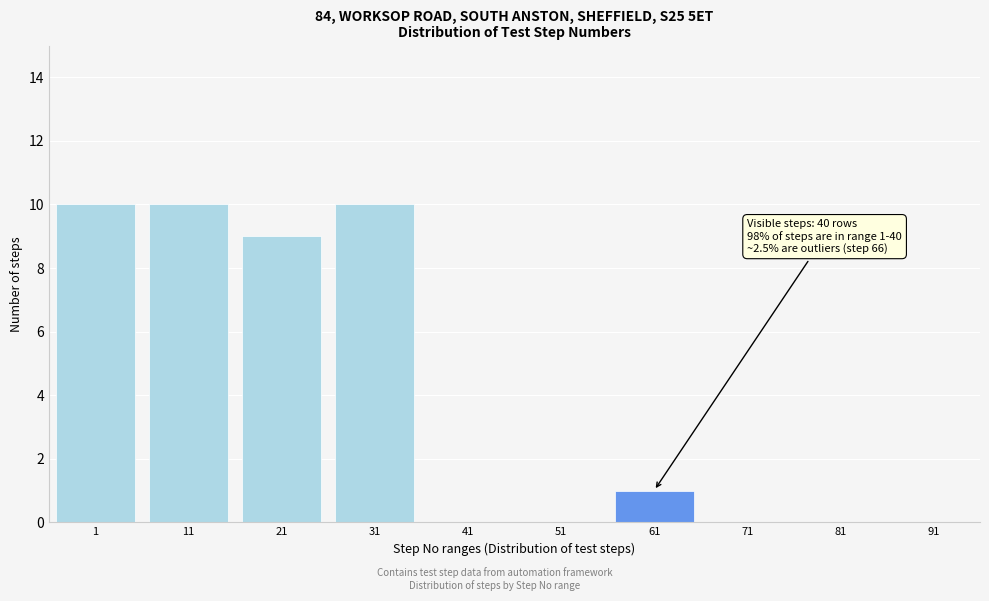

Reading left to right, what are all the values shown in this chart?

1=10	11=10	21=9	31=10	41=0	51=0	61=1	71=0	81=0	91=0